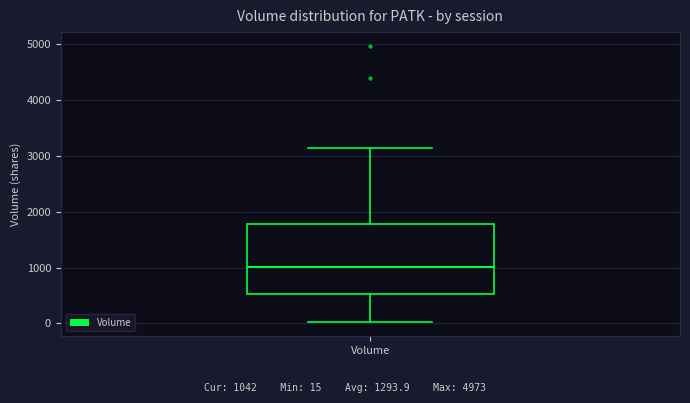

Where is the lower edge of the box for Volume on the y-axis? The values are not printed on the chart, so give them approximately, as read against the axis.

500